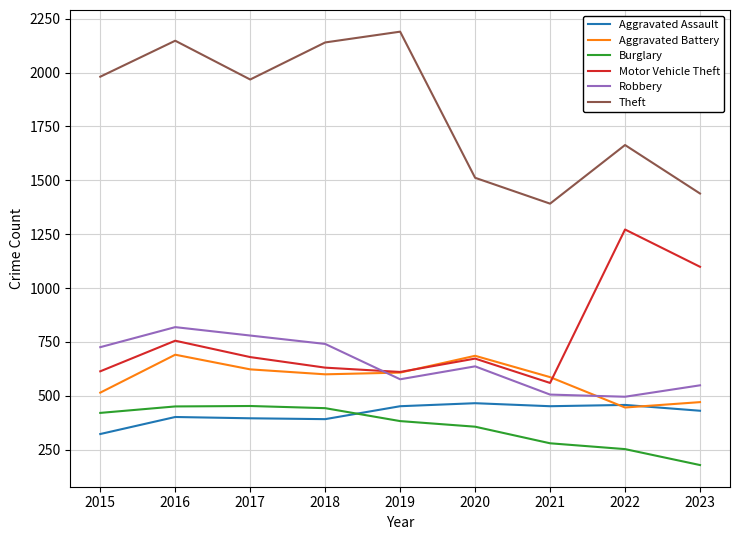

True or false: Theft has more than 1 points higher than both neighbors.

True